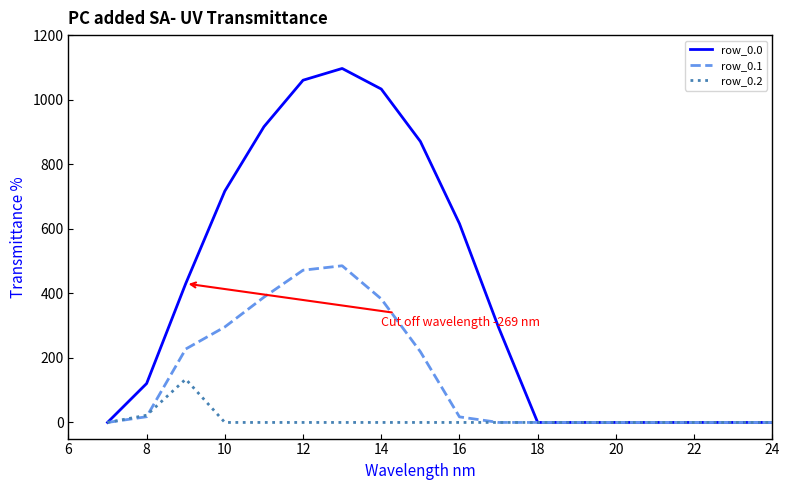

Which series has the widest spread of values?

row_0.0